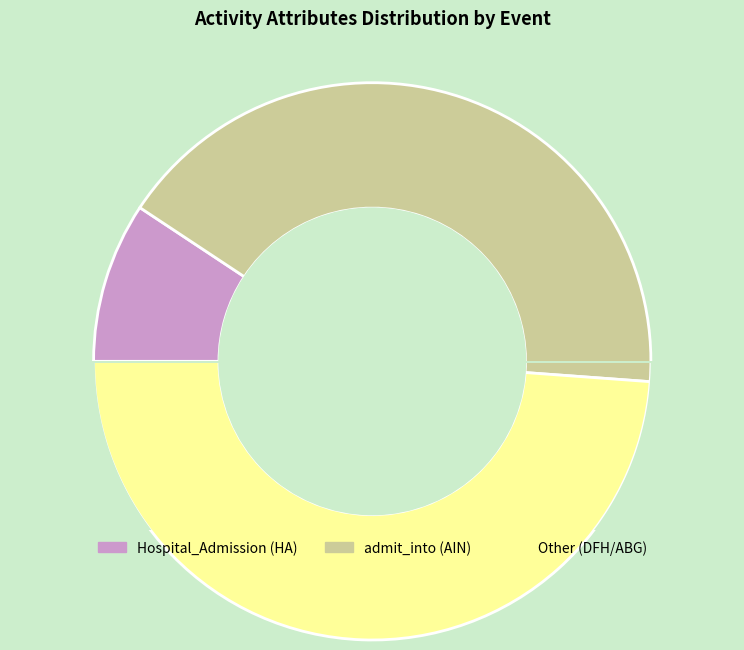

The Other (DFH/ABG) slice represents 49% of the pie. True or false?

True